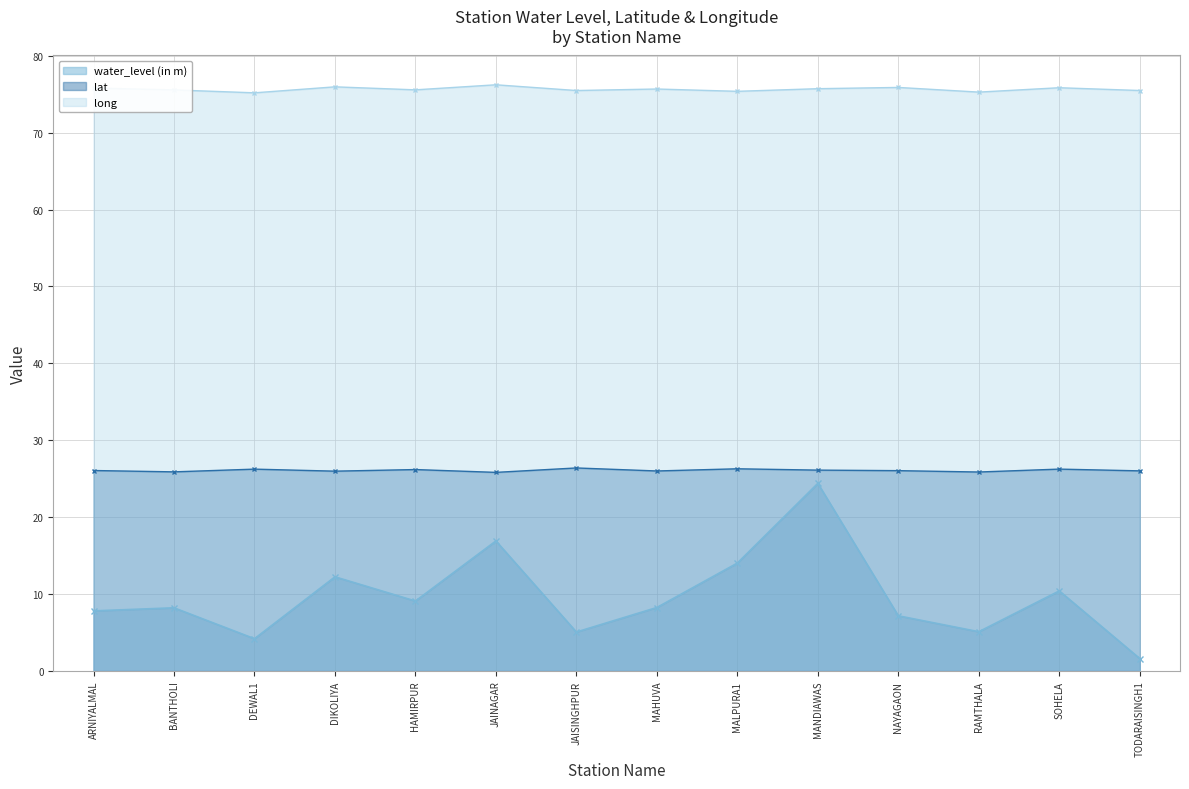

Which category has the lowest value in the lat series?

JAINAGAR